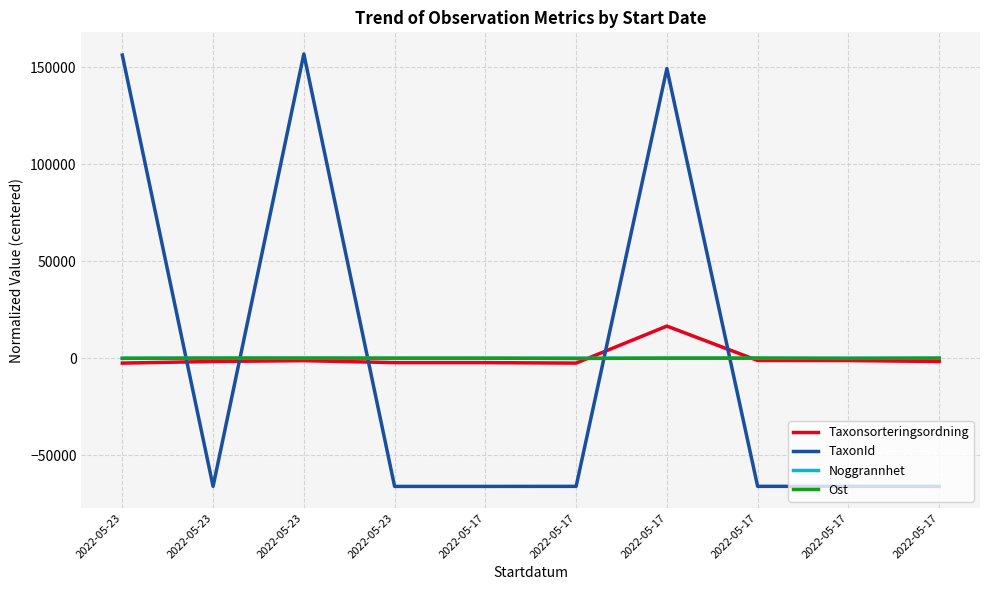

Does the chart display data point markers on the line(s)?

No